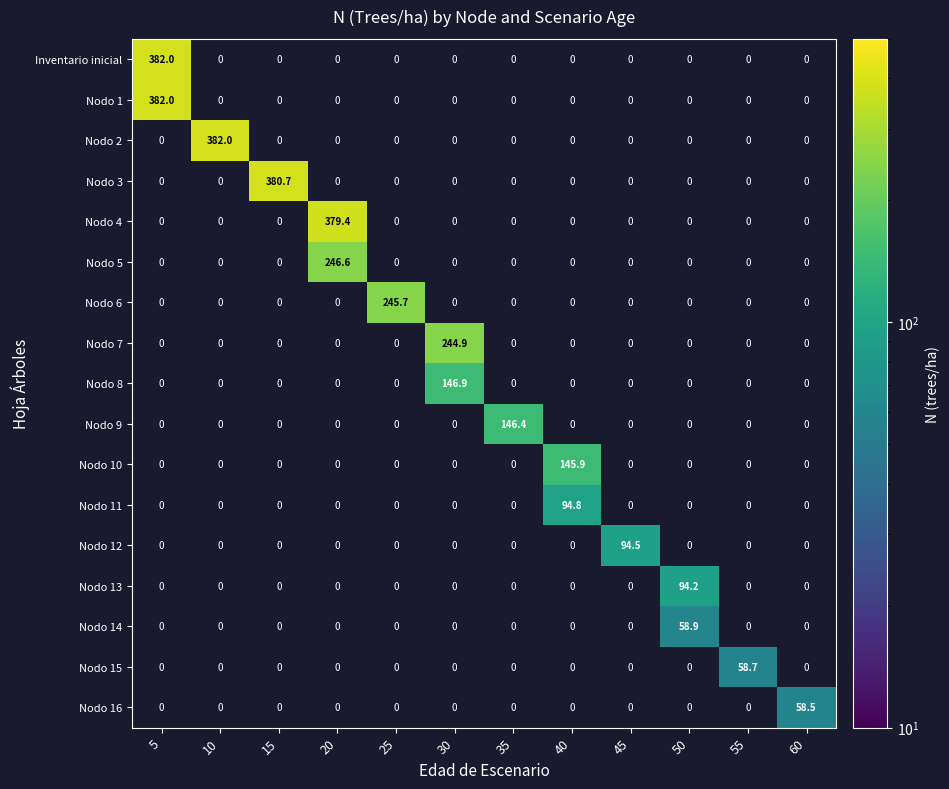

List the series in order of their peak value, highest first.

Inventario inicial, Nodo 1, Nodo 2, Nodo 3, Nodo 4, Nodo 5, Nodo 6, Nodo 7, Nodo 8, Nodo 9, Nodo 10, Nodo 11, Nodo 12, Nodo 13, Nodo 14, Nodo 15, Nodo 16